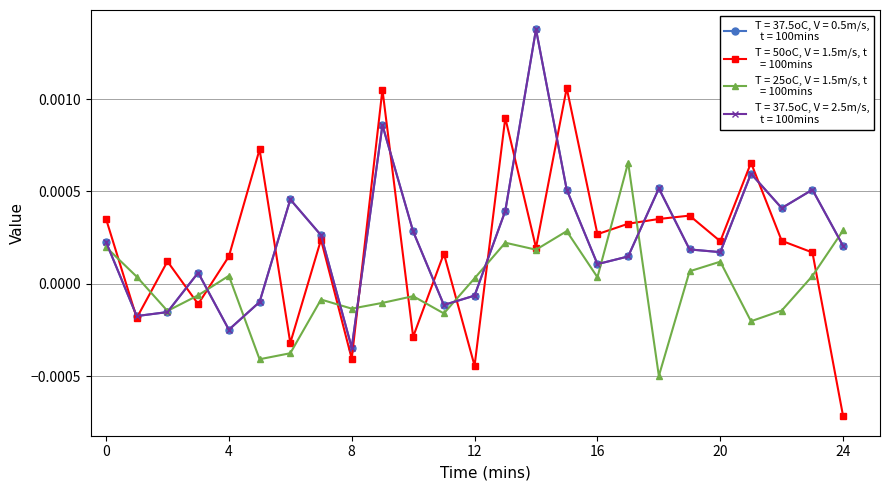

Is it true that Series 1 equals -0.0 at 3?

True